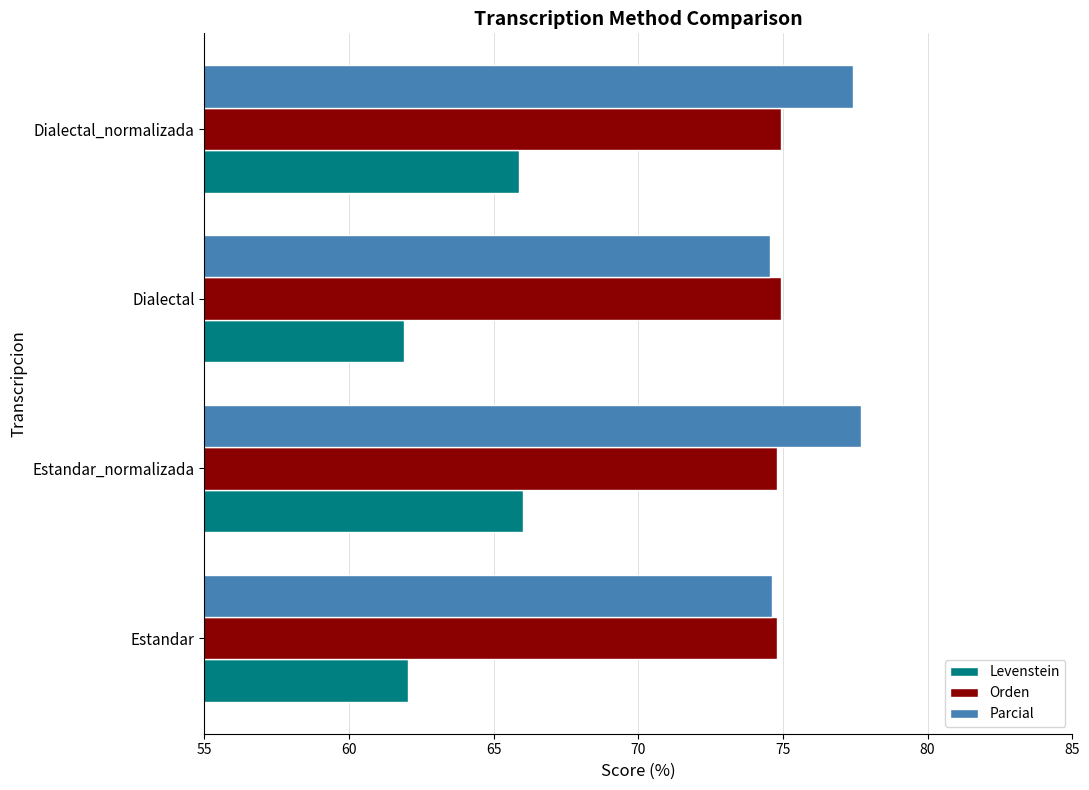

How many series are shown in this chart?

3